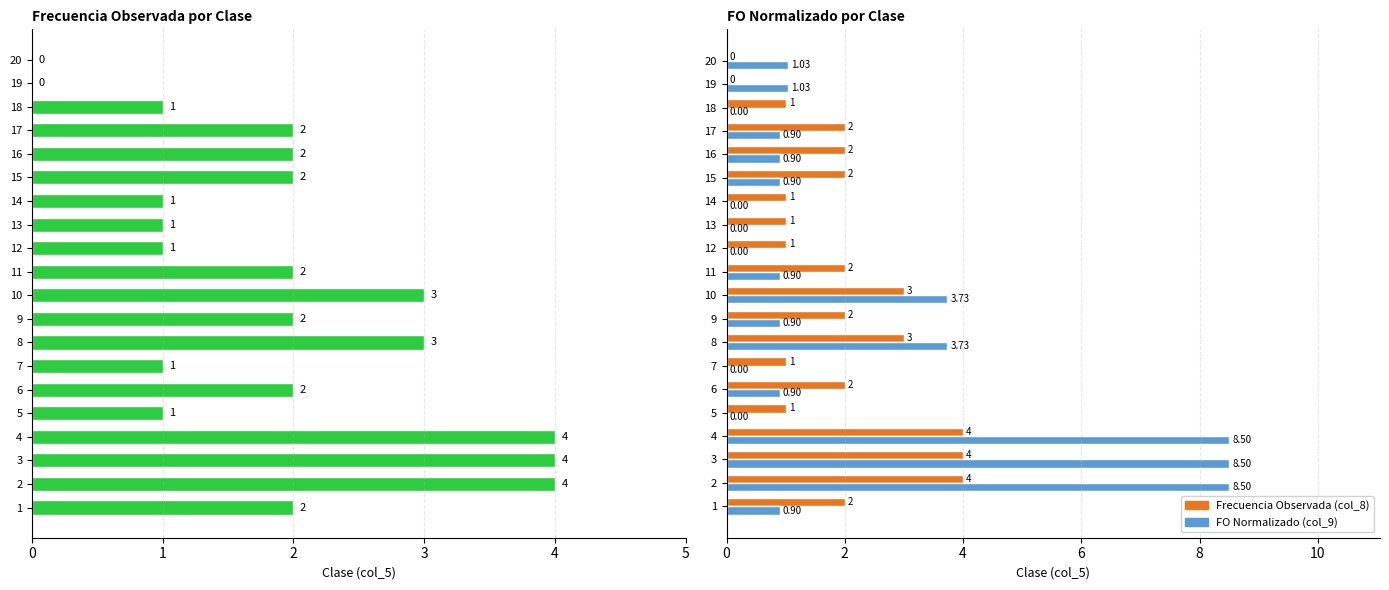

How many groups of bars are there?

20